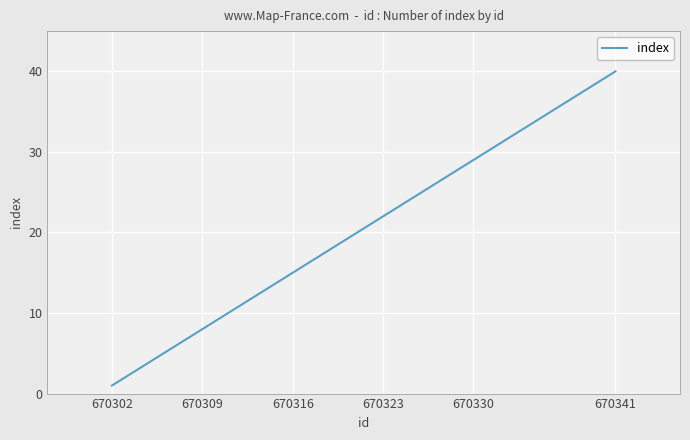

What is the difference between the maximum and minimum values?

39